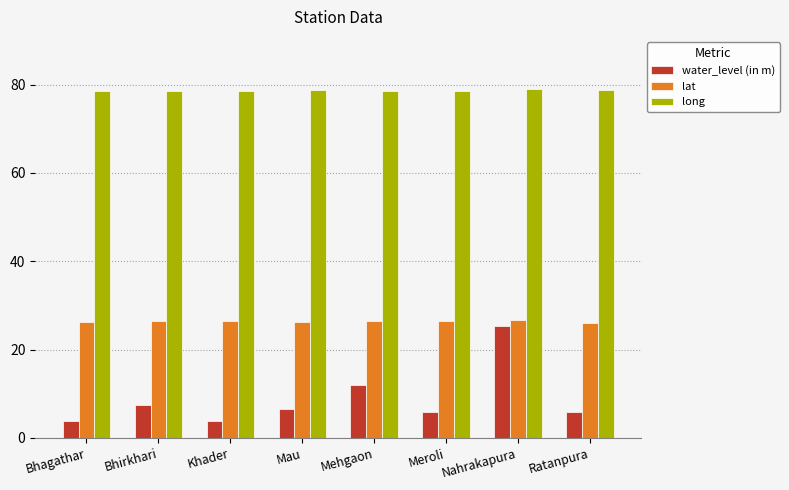

What are all the series names shown in the legend?

water_level (in m), lat, long